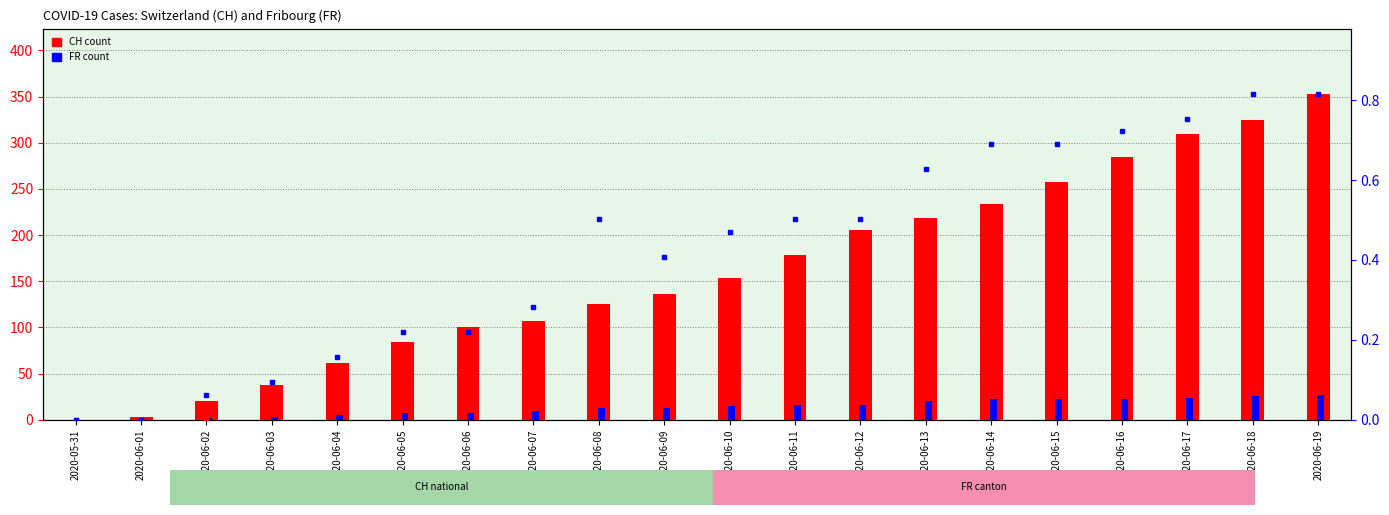

The value of CH_pc at 2020-06-14 is 0.1. True or false?

True